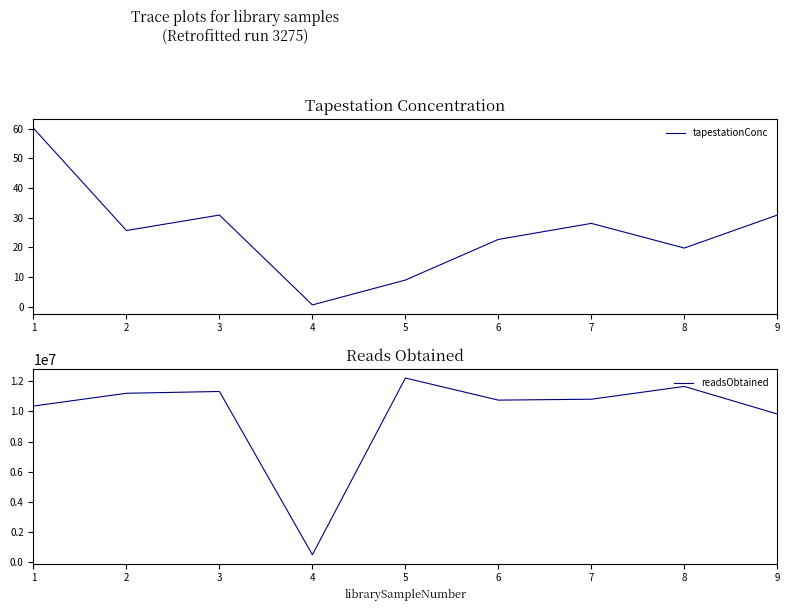

What is the value of the readsObtained point at the 2nd from the left?

11204798.0